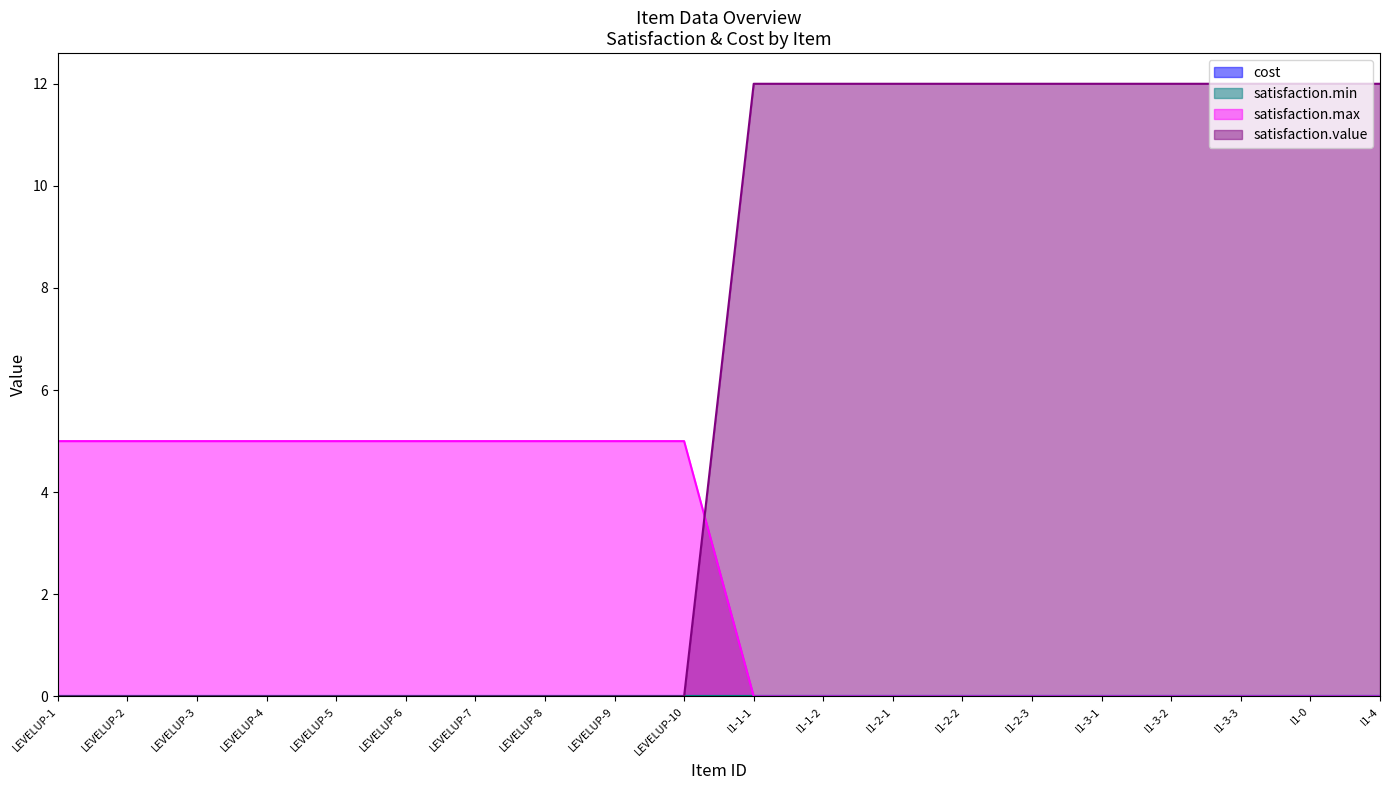

True or false: satisfaction.value has a value of 17 at I1-2-2.

False